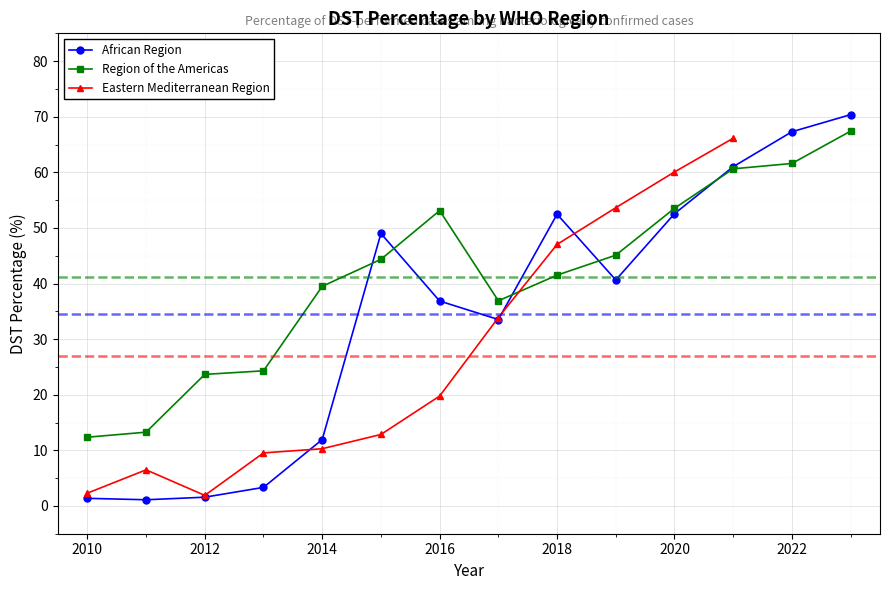

How many interior local valleys does the Eastern Mediterranean Region series have?

1